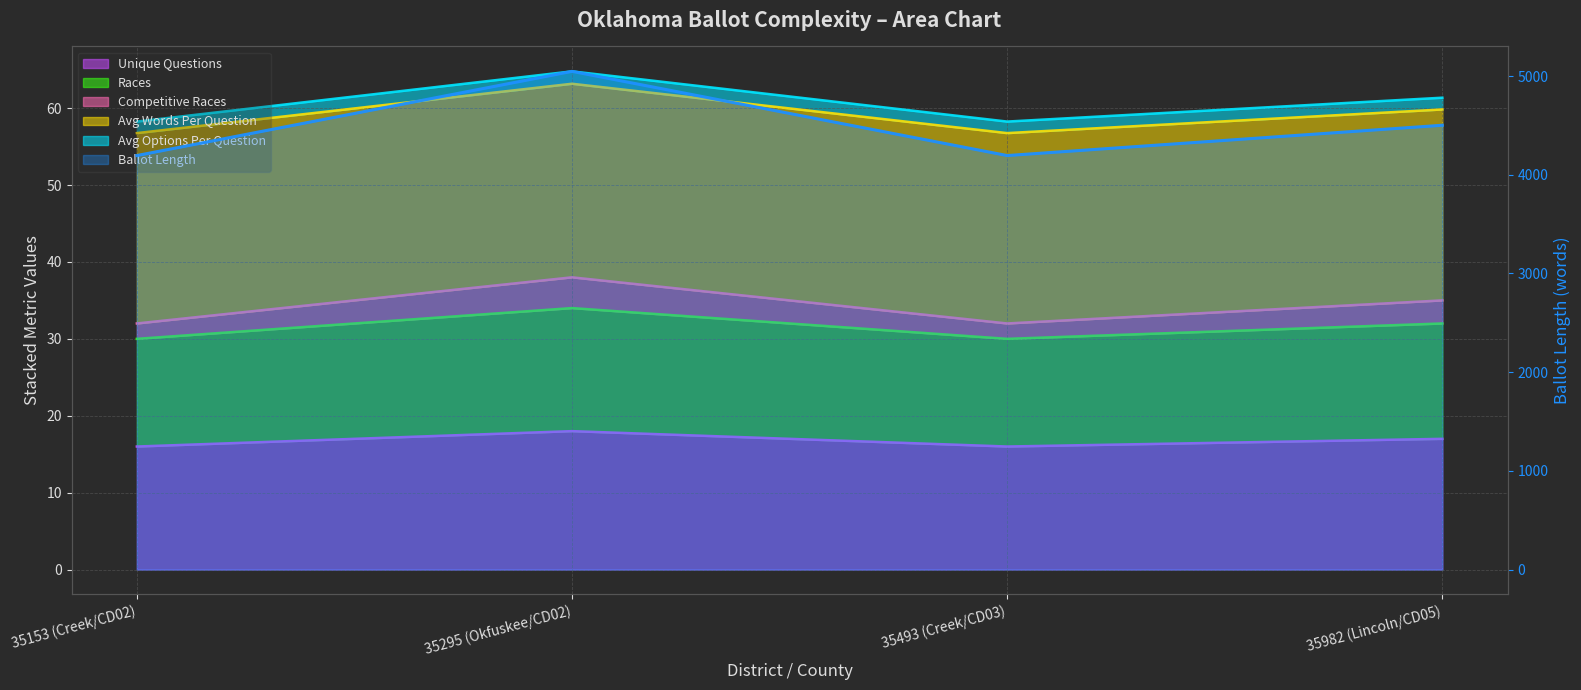

Which category has the lowest value in the avg_words_per_question series?

35153 (Creek/CD02)